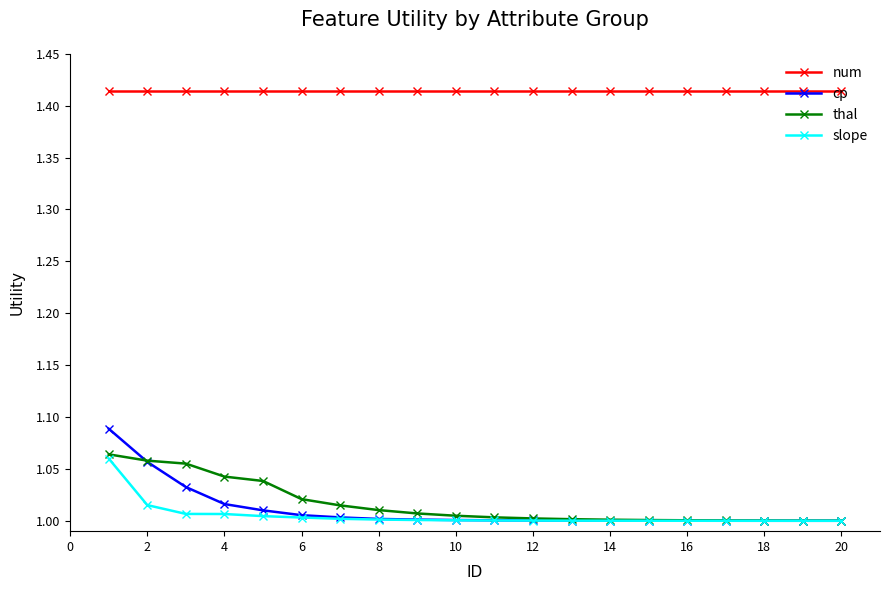

Which series has the largest range (max minus min)?

cp